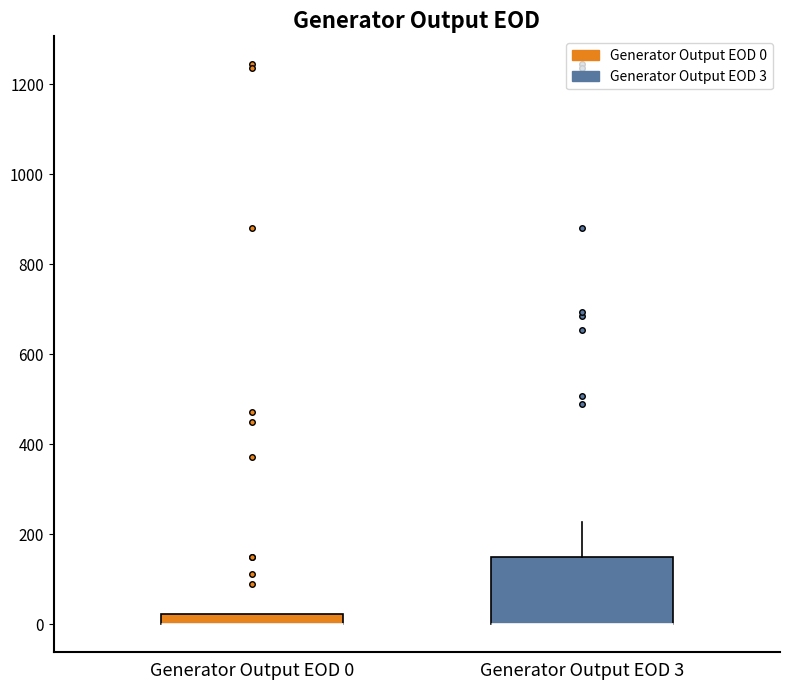

Where is the lower edge of the box for Generator Output EOD 0 on the y-axis? The values are not printed on the chart, so give them approximately, as read against the axis.

0